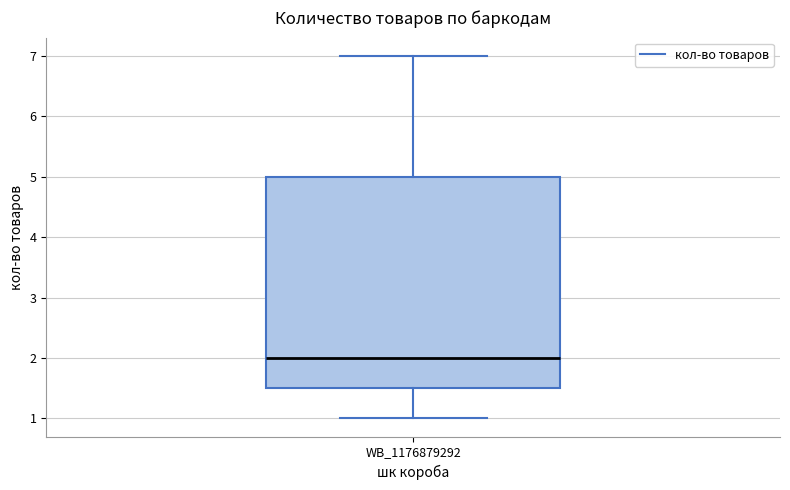

Read this box plot against the y-axis: the position of the median line, the range covered by the box, and the ends of both whiskers. The values are not printed on the chart, so give them approximately, as read against the axis.

median 2.0, box 1.5 to 5.0, whiskers 1.0 to 7.0